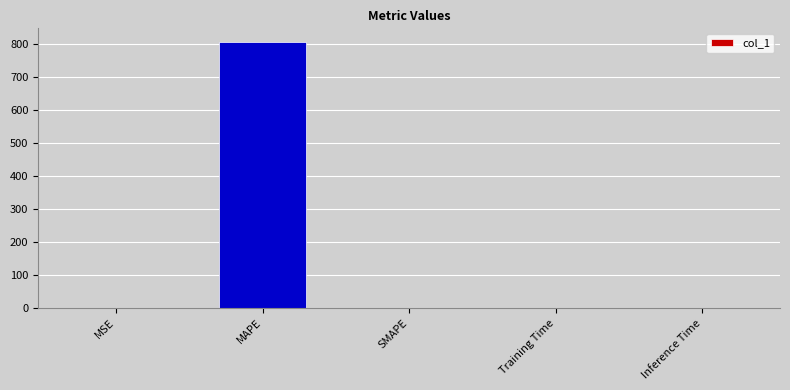

Which has a higher value, Training Time or MAPE?

MAPE